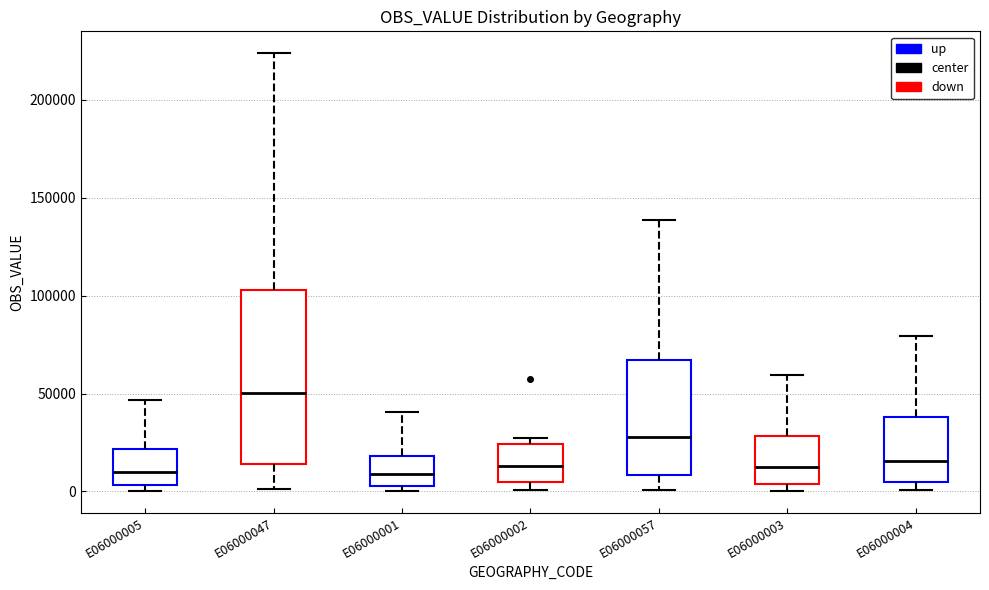

Reading left to right, read every box against the y-axis: the position of its median line, the range the box covers, and the ends of its whiskers. The values are not printed on the chart, so give them approximately, as read against the axis.

E06000005: median 10000, box 5000 to 20000, whiskers 0 to 45000
E06000047: median 50000, box 15000 to 105000, whiskers 0 to 225000
E06000001: median 10000, box 5000 to 20000, whiskers 0 to 40000
E06000002: median 15000, box 5000 to 25000, whiskers 0 to 25000 (just above the box's upper edge)
E06000057: median 30000, box 10000 to 65000, whiskers 0 to 140000
E06000003: median 10000, box 5000 to 30000, whiskers 0 to 60000
E06000004: median 15000, box 5000 to 40000, whiskers 0 to 80000